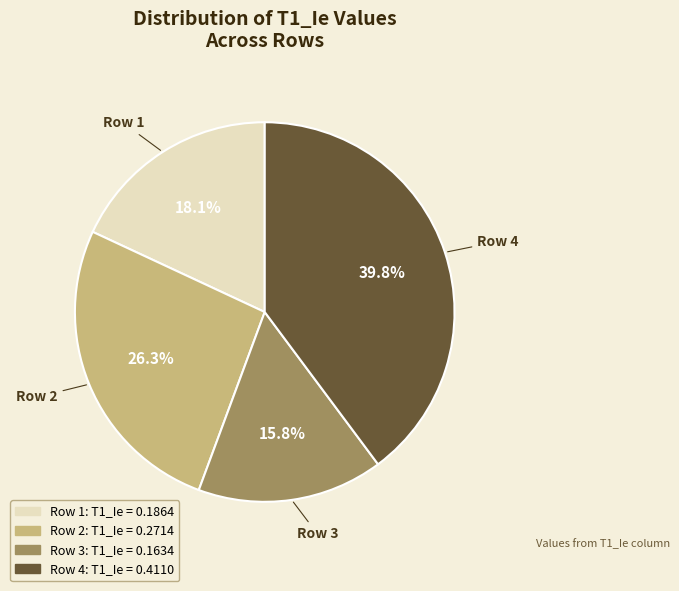

To the nearest percent, what is the difference between the largest and smallest slice percentages?

24%